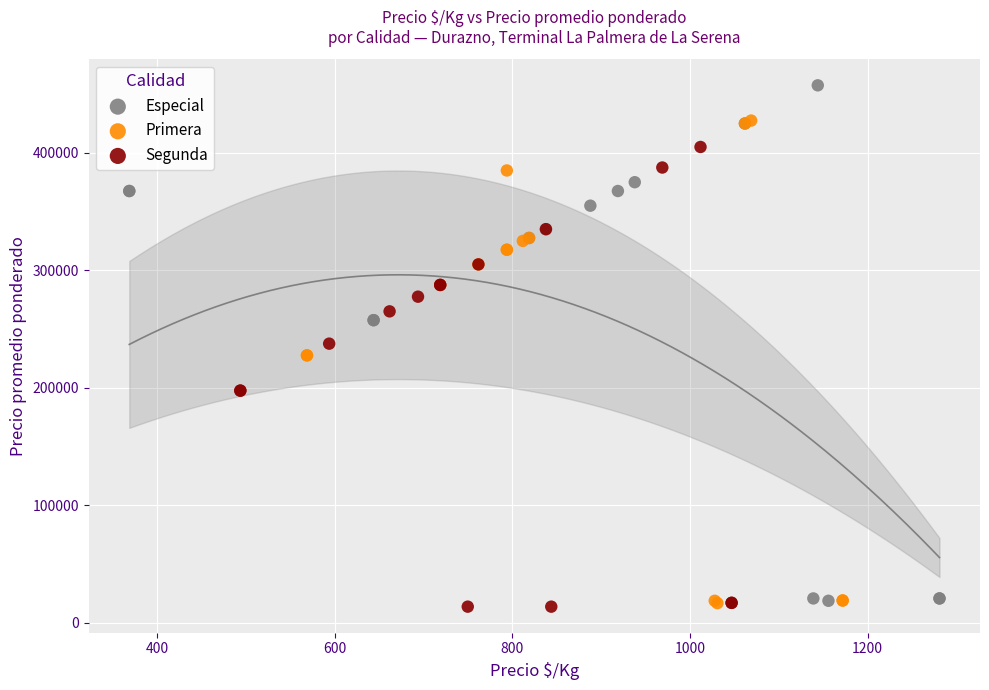

Which series has the widest spread of Y values?

Especial